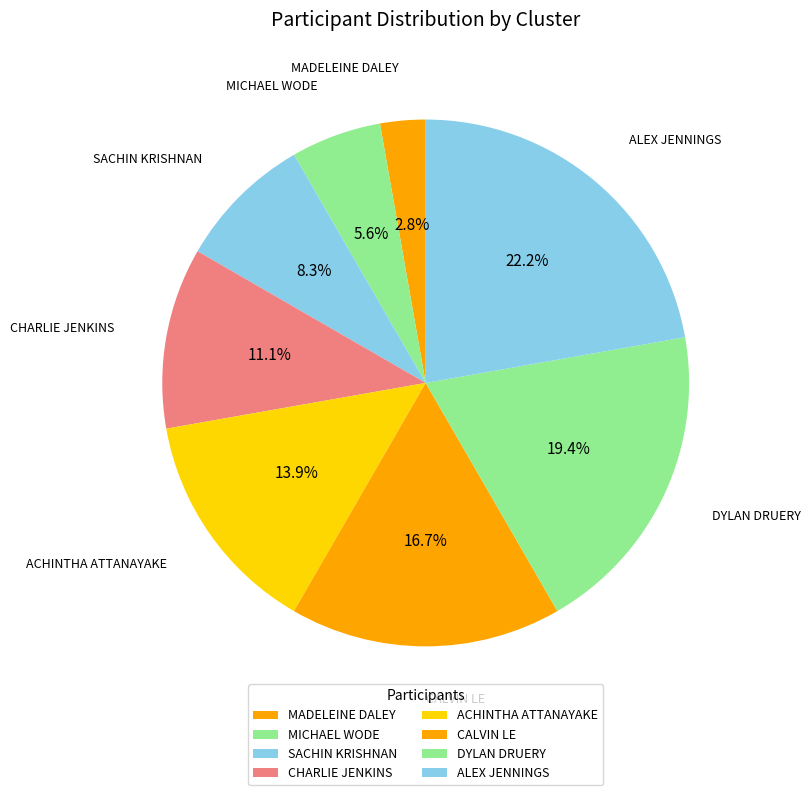

Rank the categories by value from highest to lowest.

ALEX JENNINGS, DYLAN DRUERY, CALVIN LE, ACHINTHA ATTANAYAKE, CHARLIE JENKINS, SACHIN KRISHNAN, MICHAEL WODE, MADELEINE DALEY